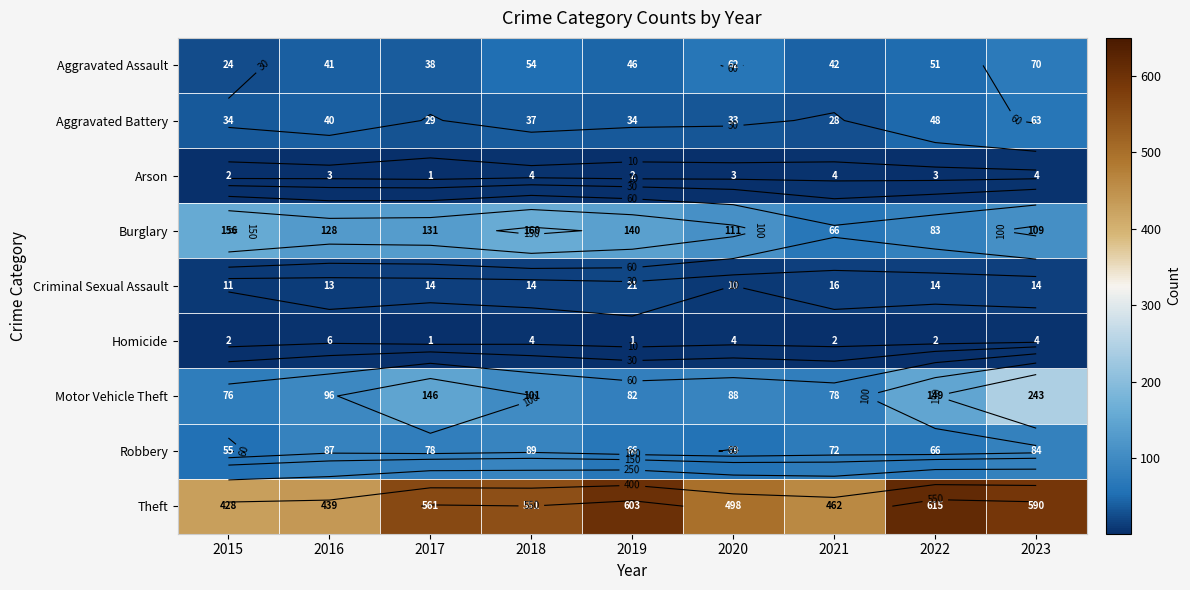

What is the approximate value of Arson at 2020?

3